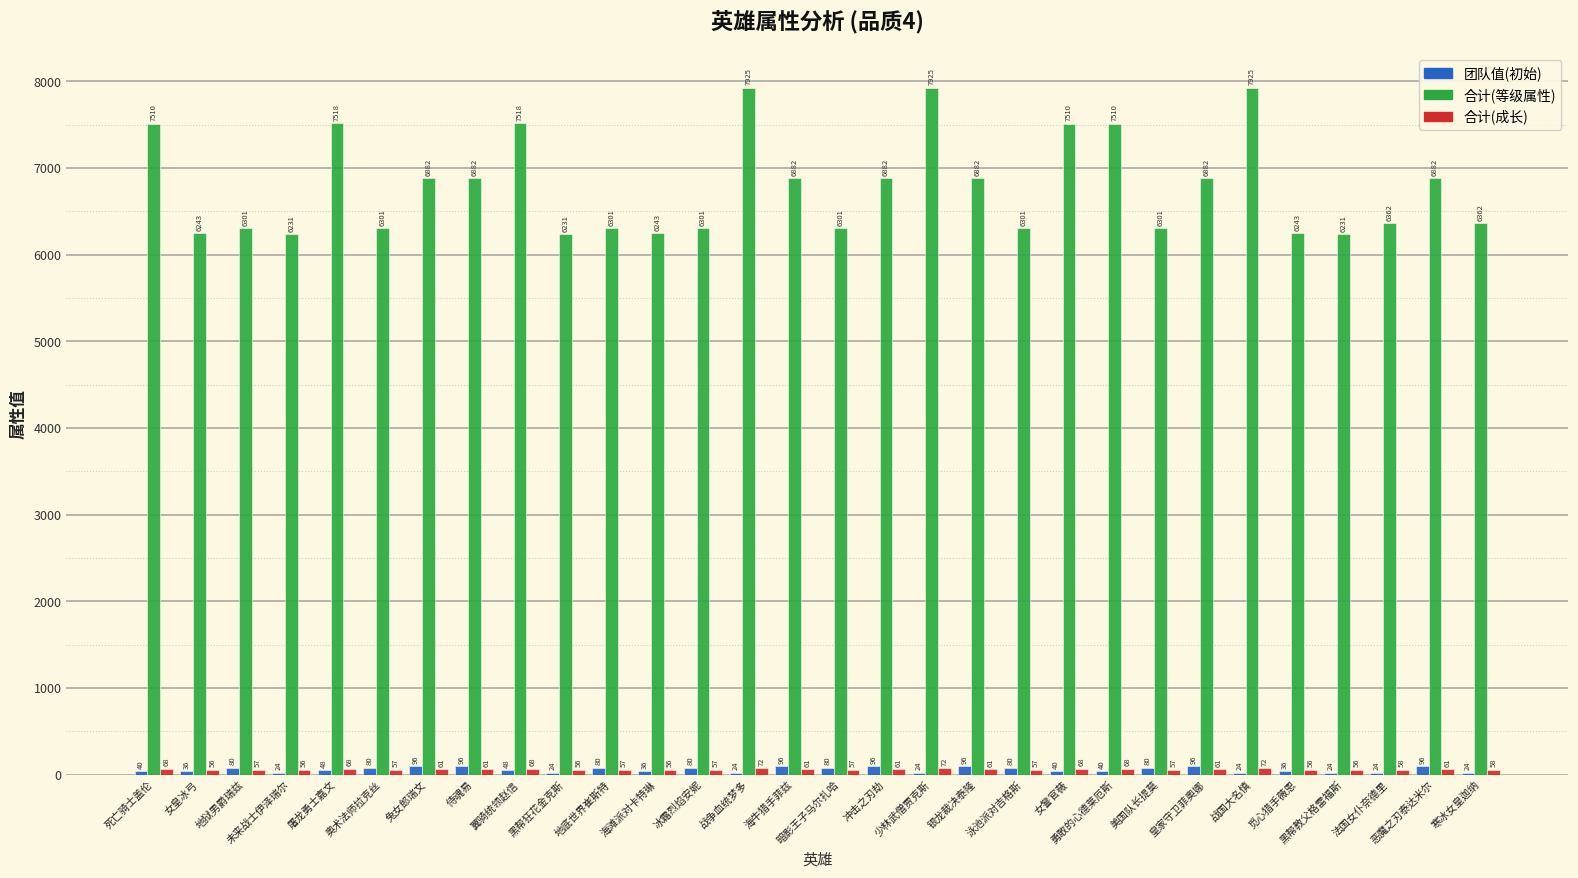

Is it true that 合计(等级属性) equals 2108.9 at 奥术法师拉克丝?

False